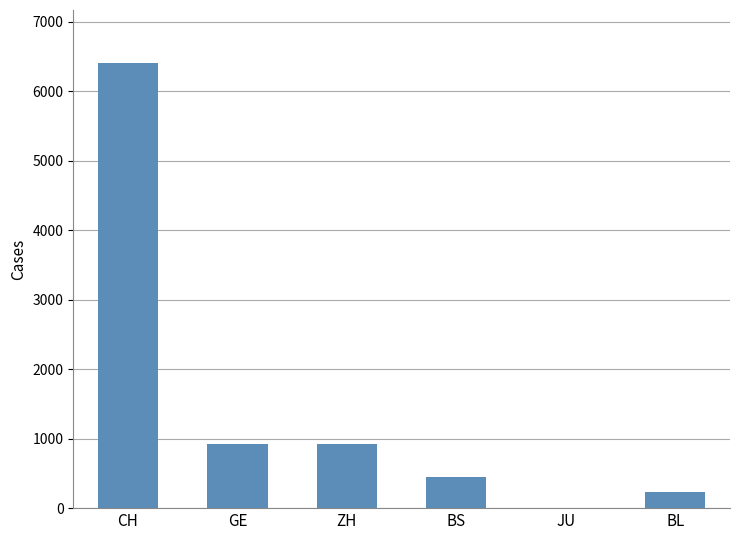

What is the ratio of the value at CH to the value at GE?

7.0